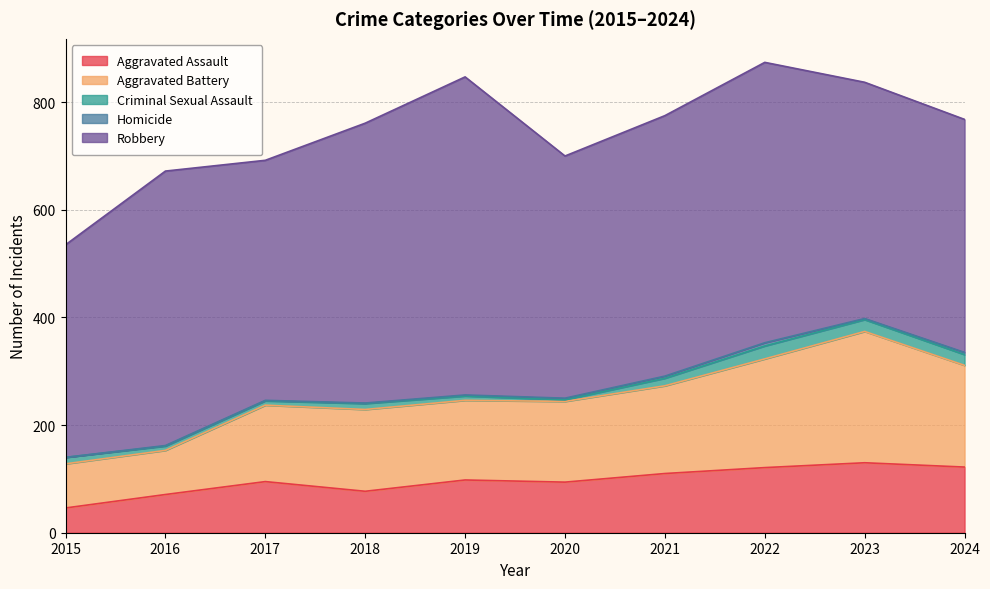

True or false: Robbery and Aggravated Assault intersect in this chart.

False